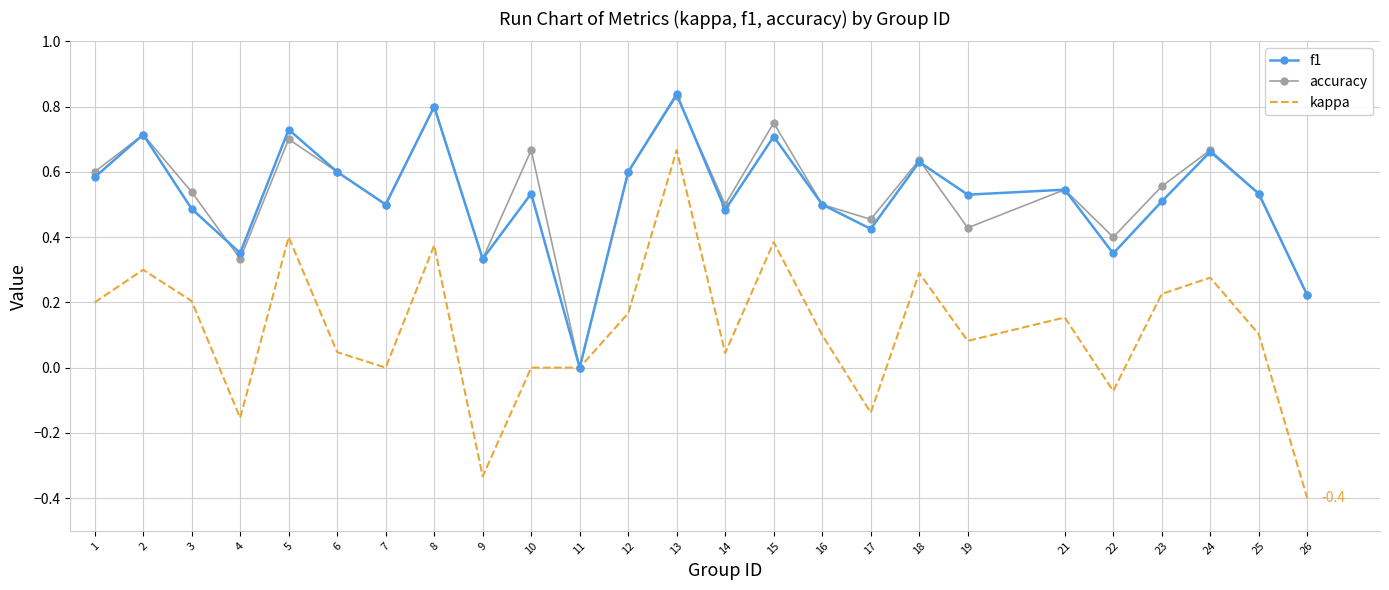

Between 13 and 22, which series saw the biggest shift?

kappa